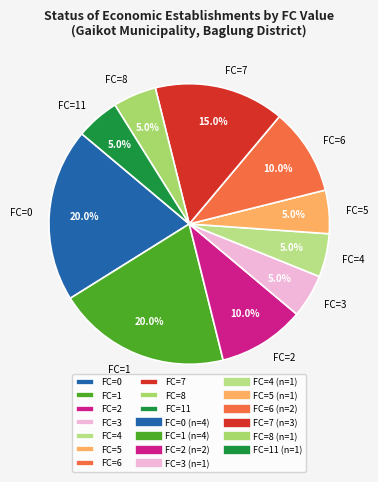

Do FC=6 and FC=11 together represent more than half of the pie?

No